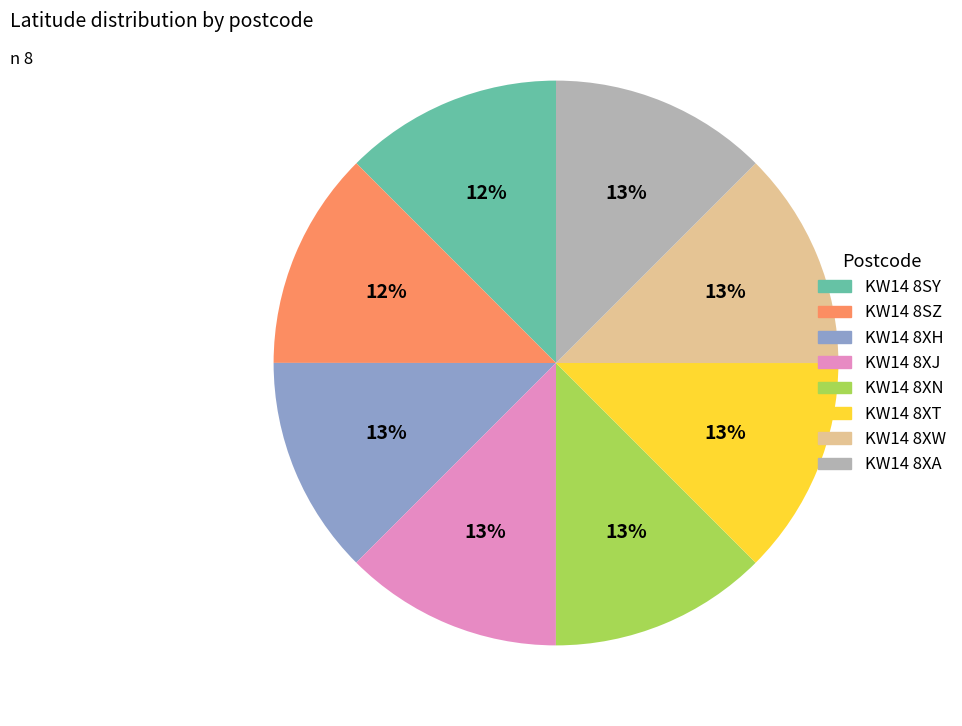

What is the ratio of the value at KW14 8XN to the value at KW14 8XH?

1.0